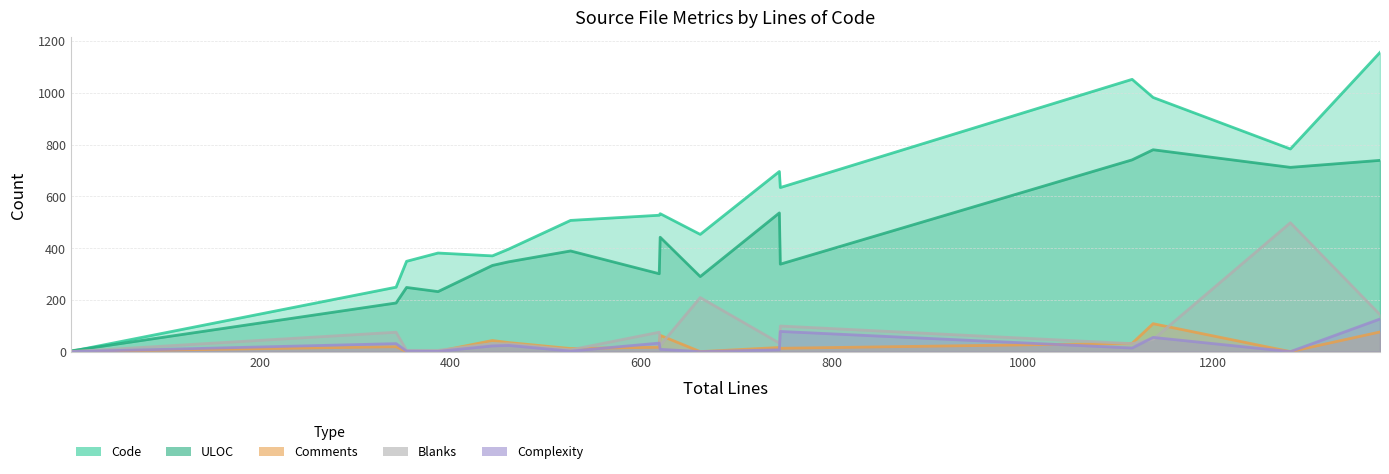

What is the sum of all Code values?

9069